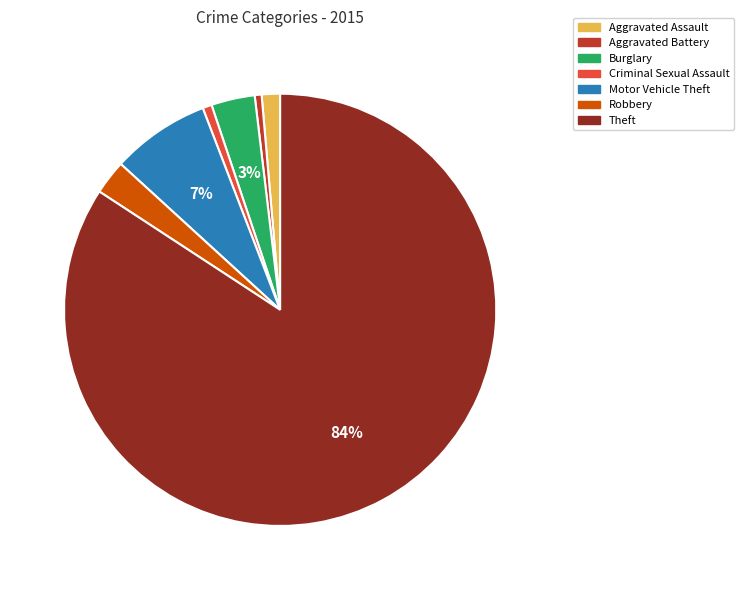

The Aggravated Assault slice represents 1% of the pie. True or false?

True